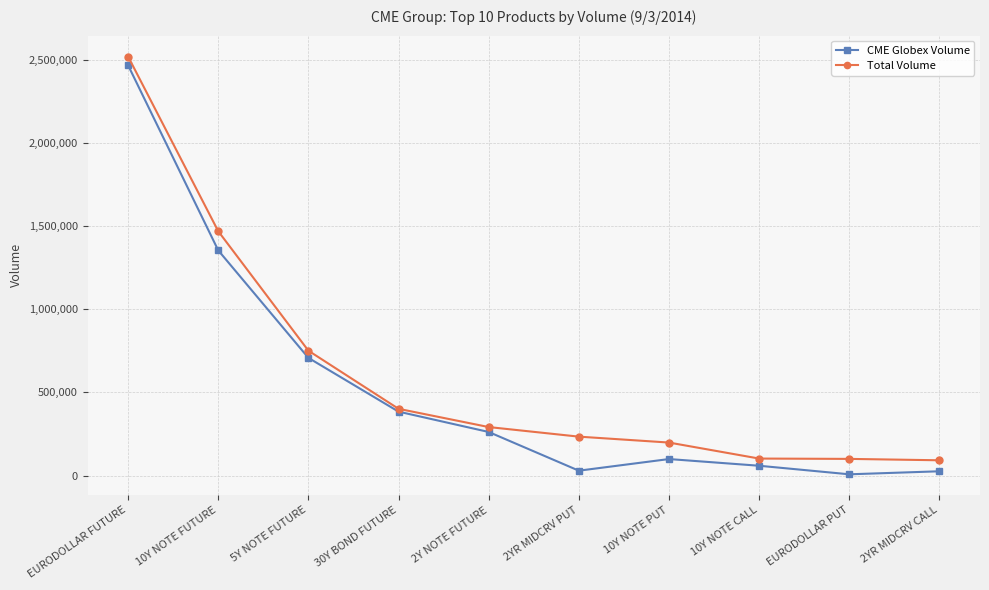

The Total Volume series shows 101995 at 10Y NOTE CALL. True or false?

True